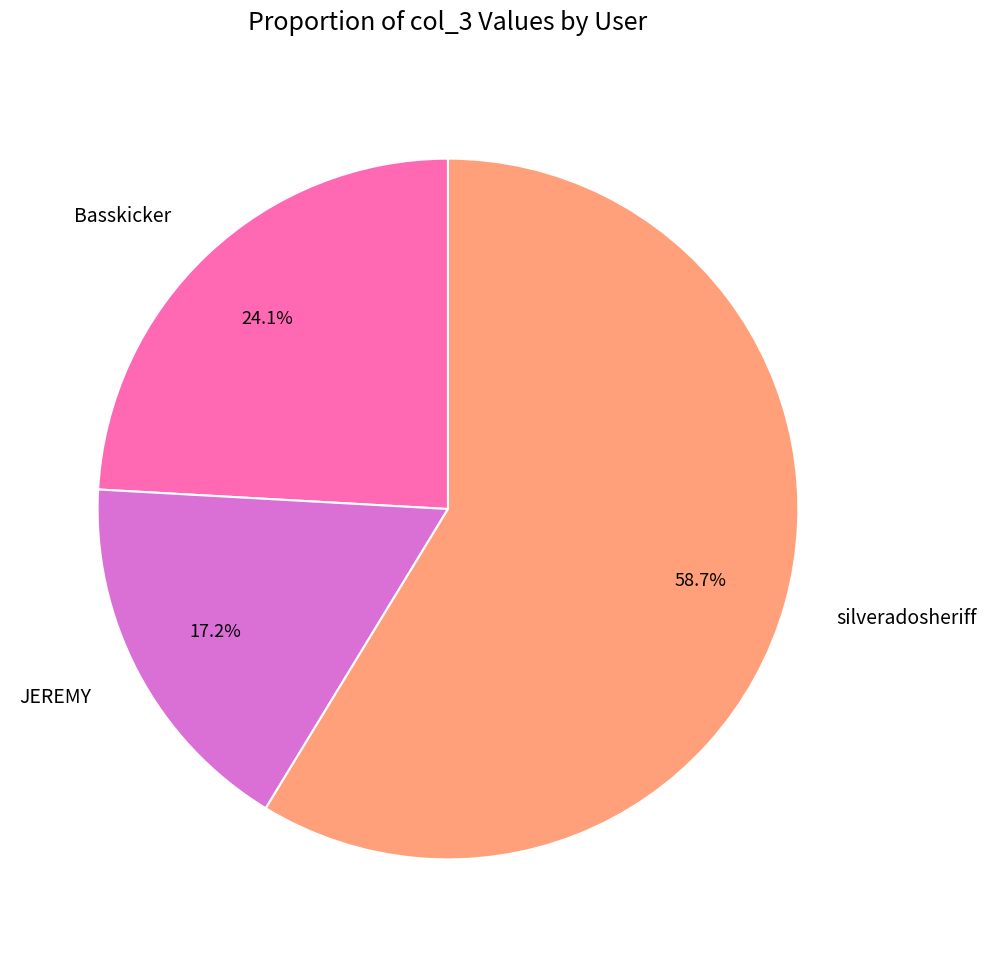

To the nearest percent, what is the difference between the silveradosheriff and JEREMY slice percentages?

42%